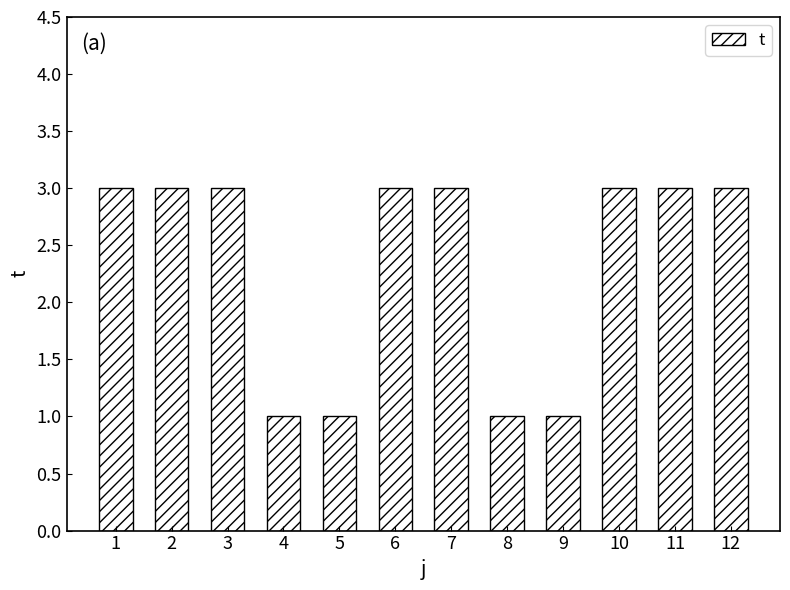

Read the value at 7.

3